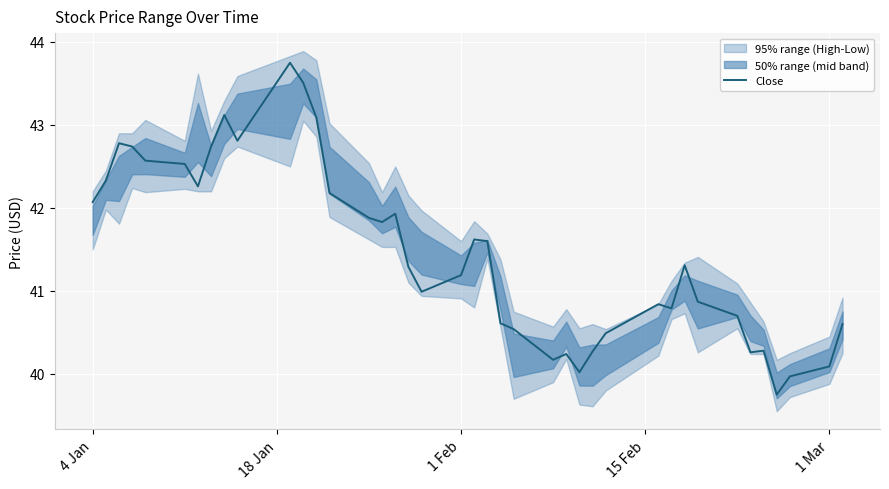

What is the difference between the maximum and minimum values?

4.0